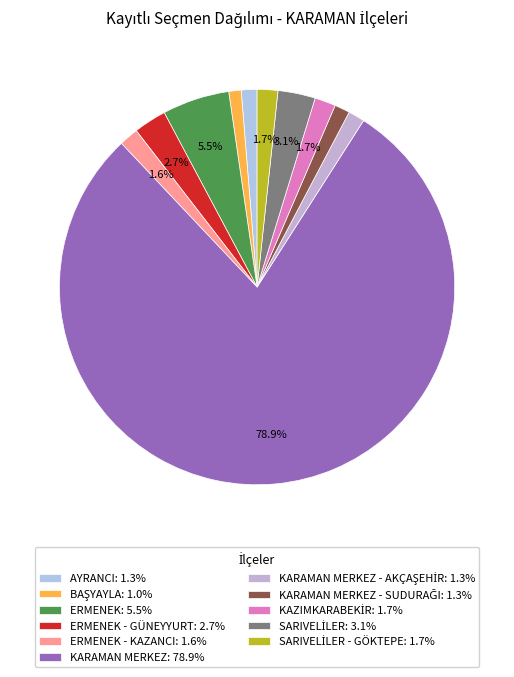

How many segments does this pie chart have?

11